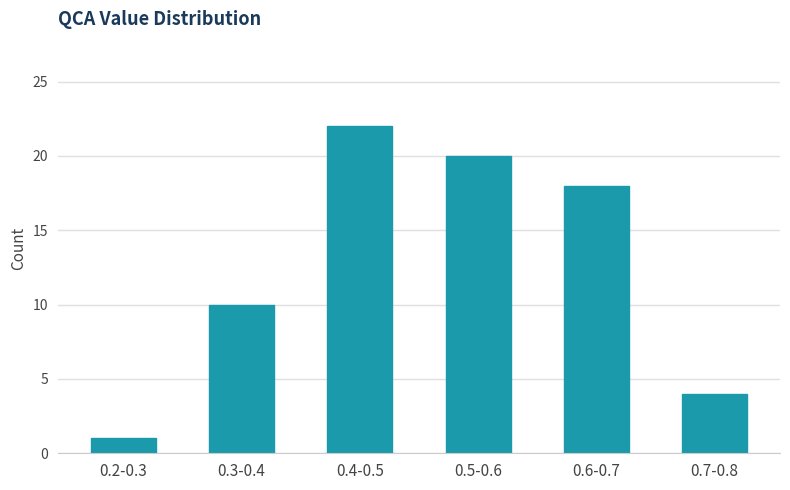

Reading right to left, extract all data points from this chart.

0.7-0.8=4	0.6-0.7=18	0.5-0.6=20	0.4-0.5=22	0.3-0.4=10	0.2-0.3=1